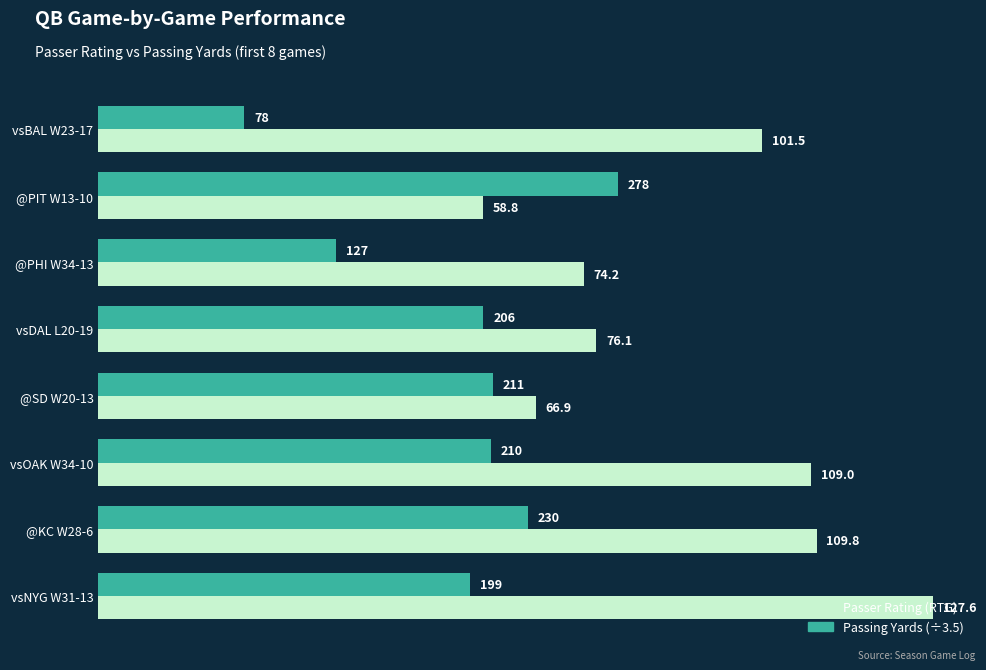

What are all the series names shown in the legend?

Passer Rating (RTG), Passing Yards (÷3.5)